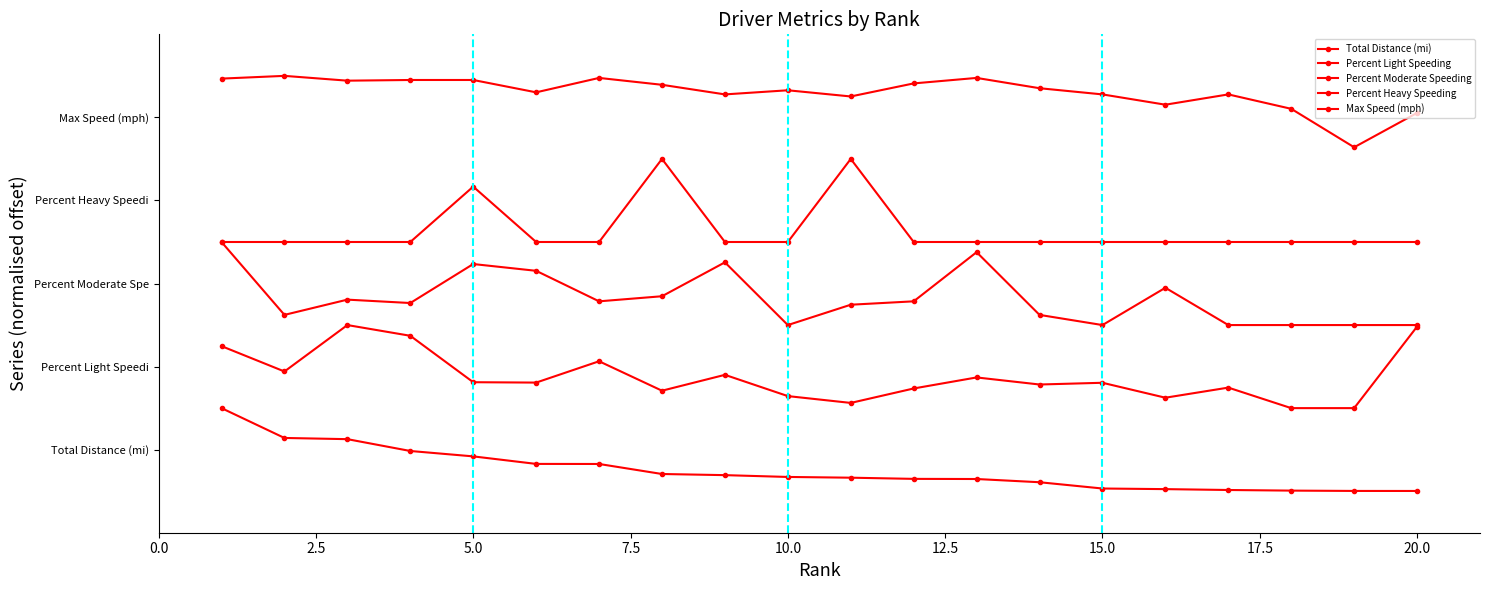

What is the maximum value for Percent Light Speeding?

2.0